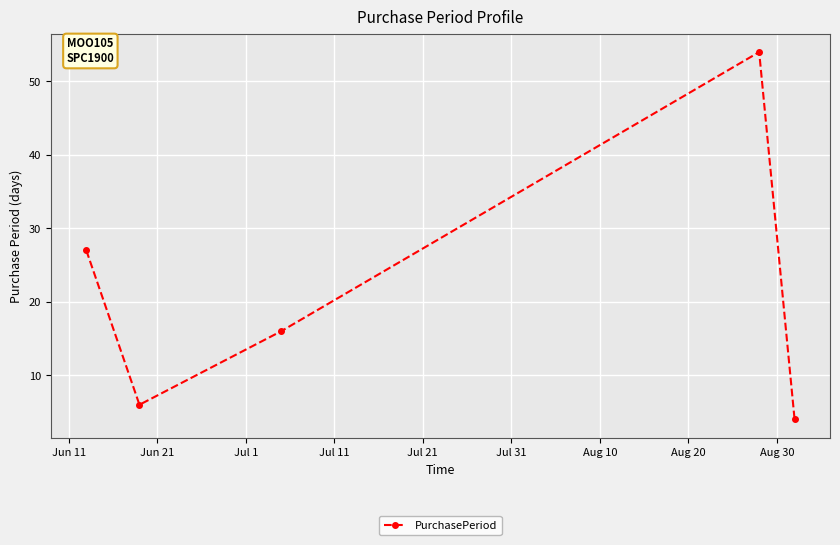

How many interior local peaks (higher than both neighbors) does the data have?

1